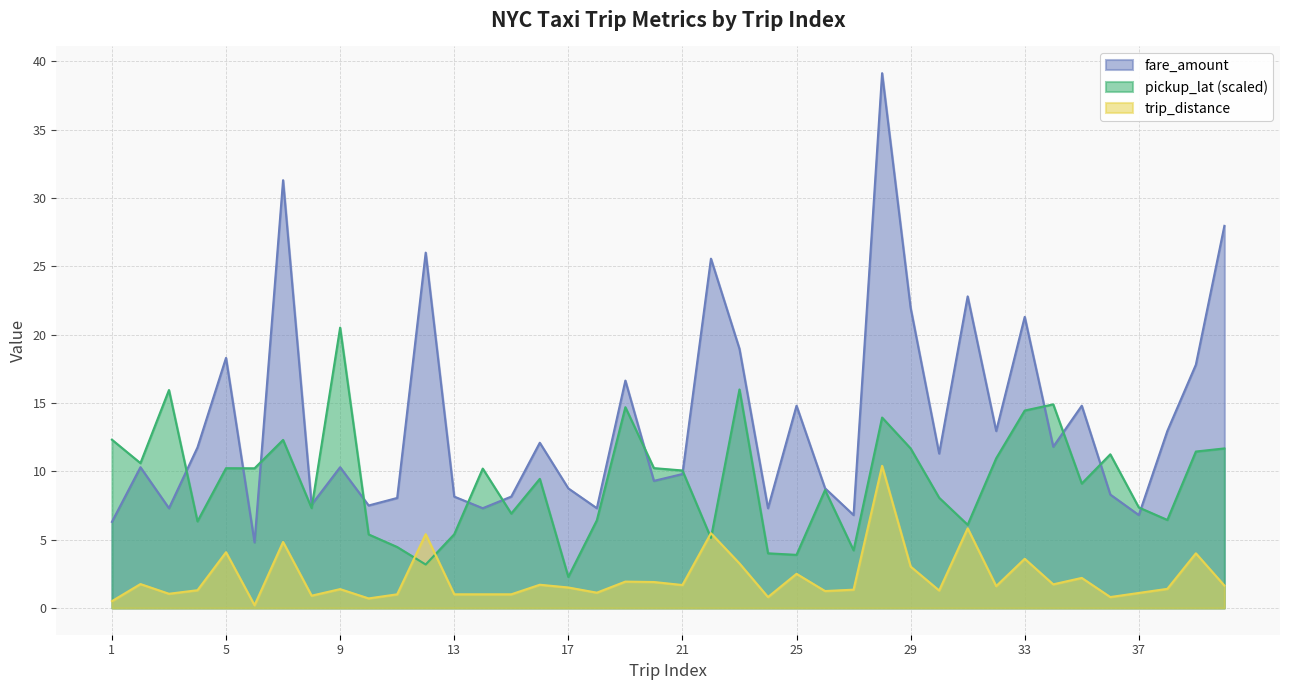

Where do trip_distance and pickup_lat first cross each other?

11 and 12